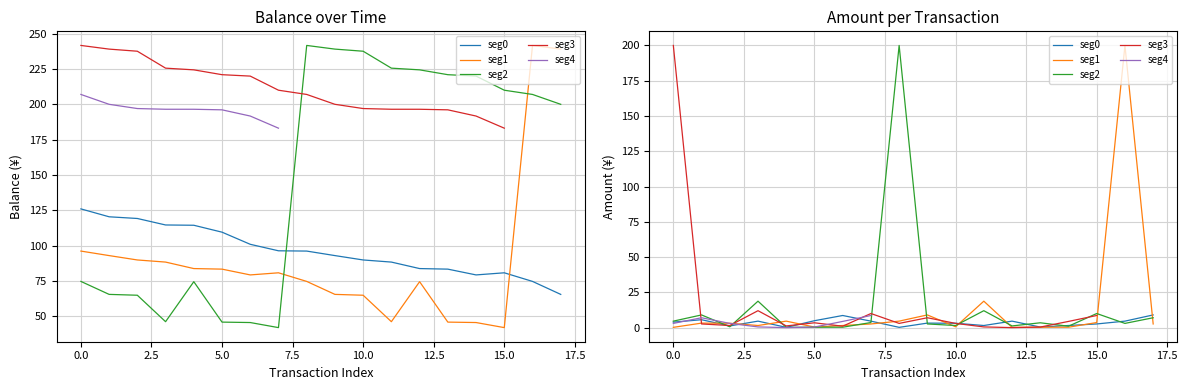

True or false: amount and balance cross at least once.

False